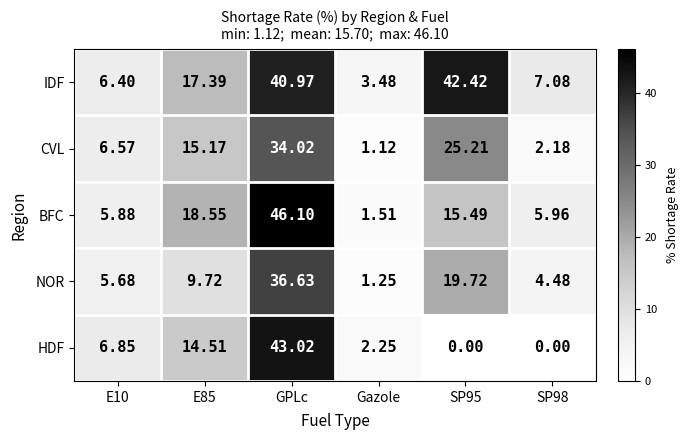

How many distinct data groups are displayed?

5